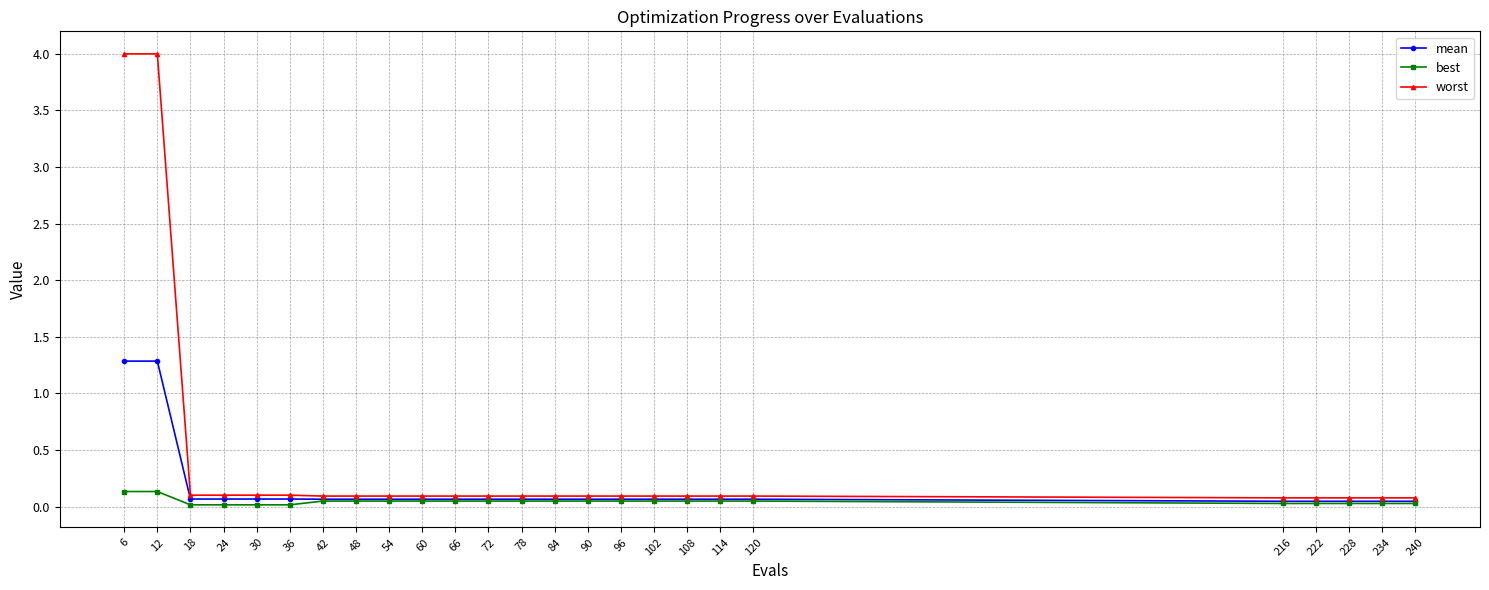

How many lines are shown in the chart?

3